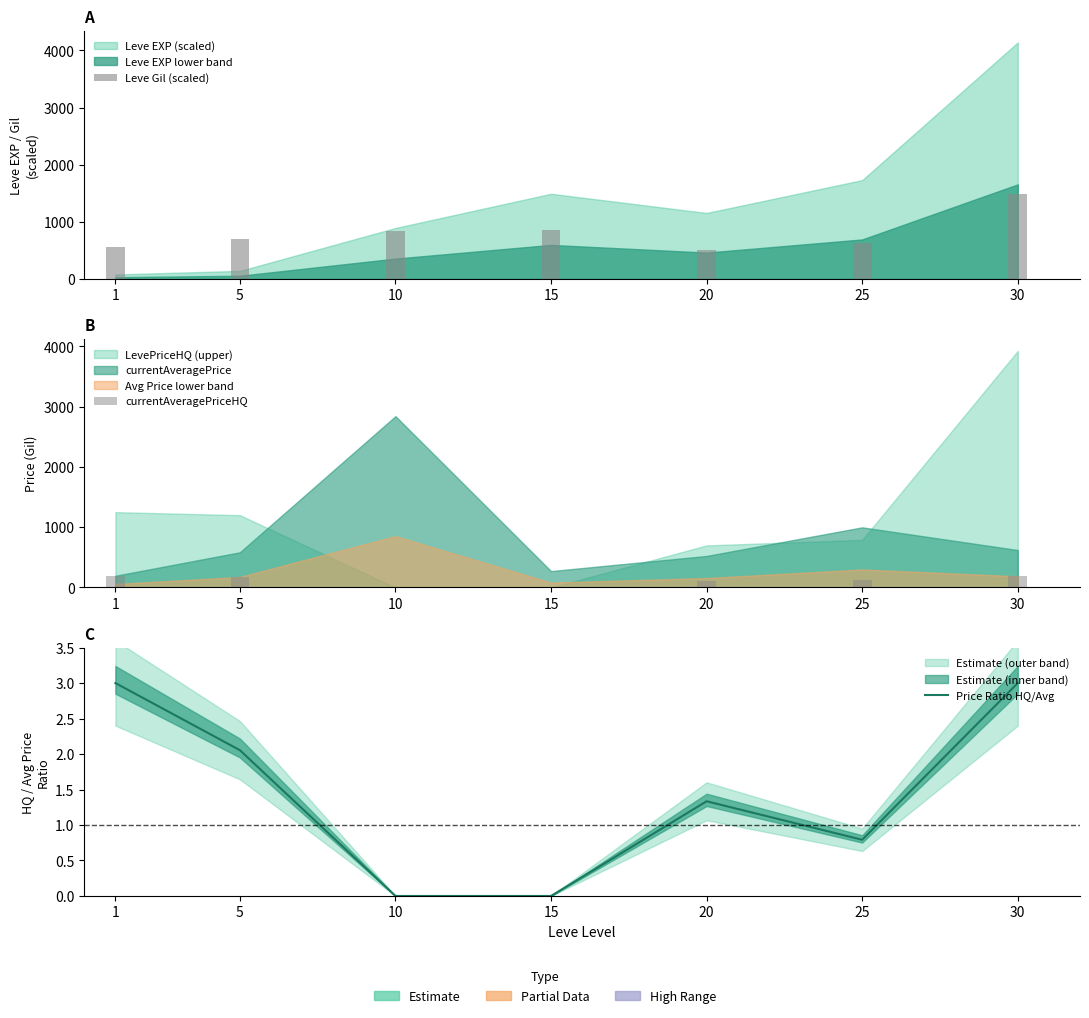

How many groups of bars are there?

7